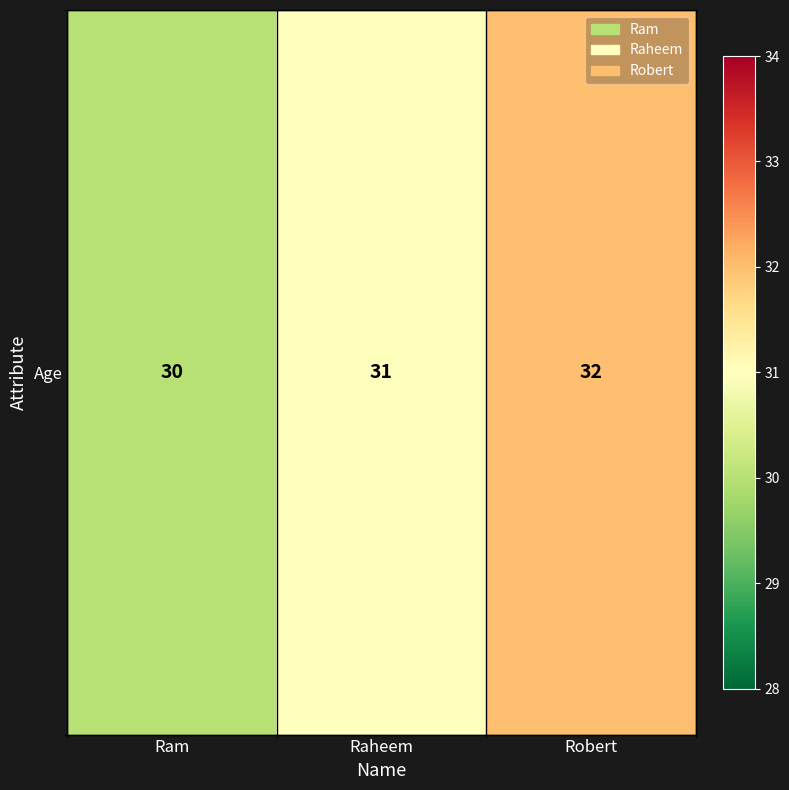

What is the average value?

31